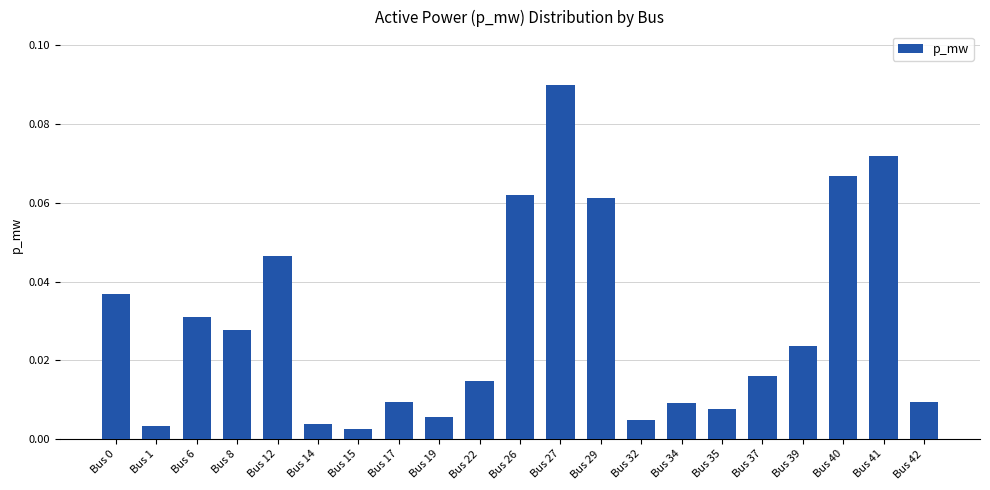

Which has a higher value, Bus 41 or Bus 29?

Bus 41